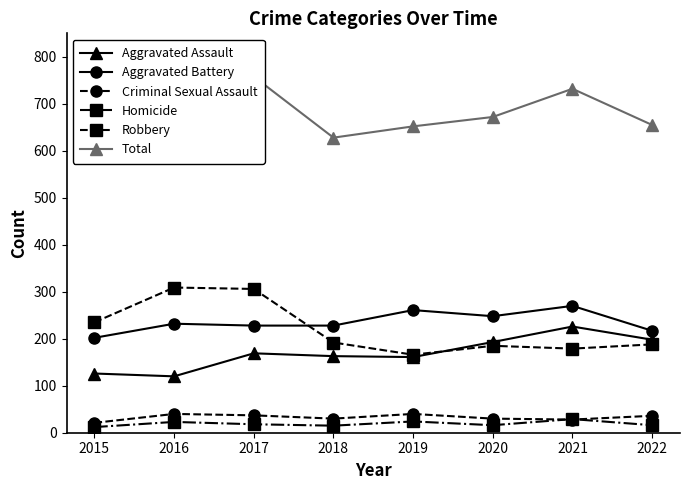

What is the difference between the Robbery values at 2021 and 2018?

13